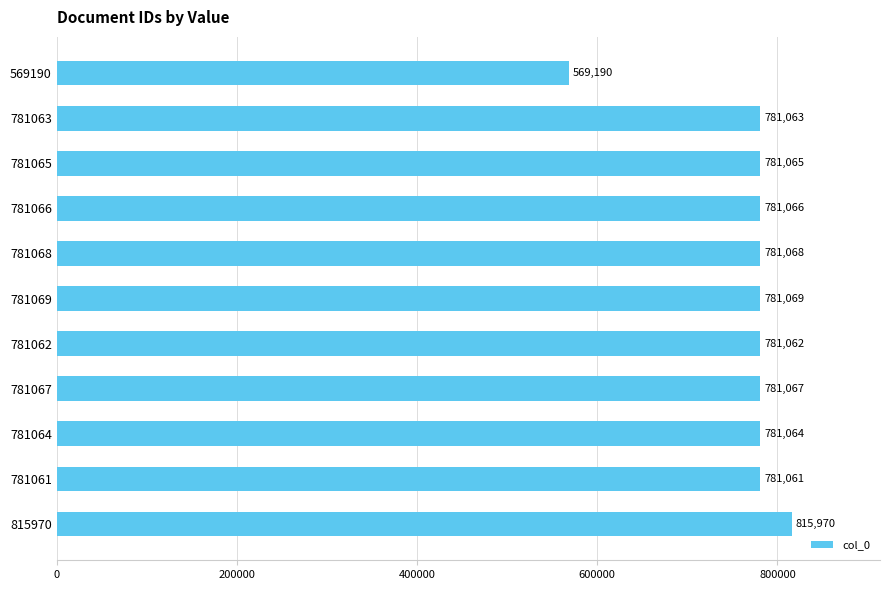

Where is the data nearest to the value 692580?

781061